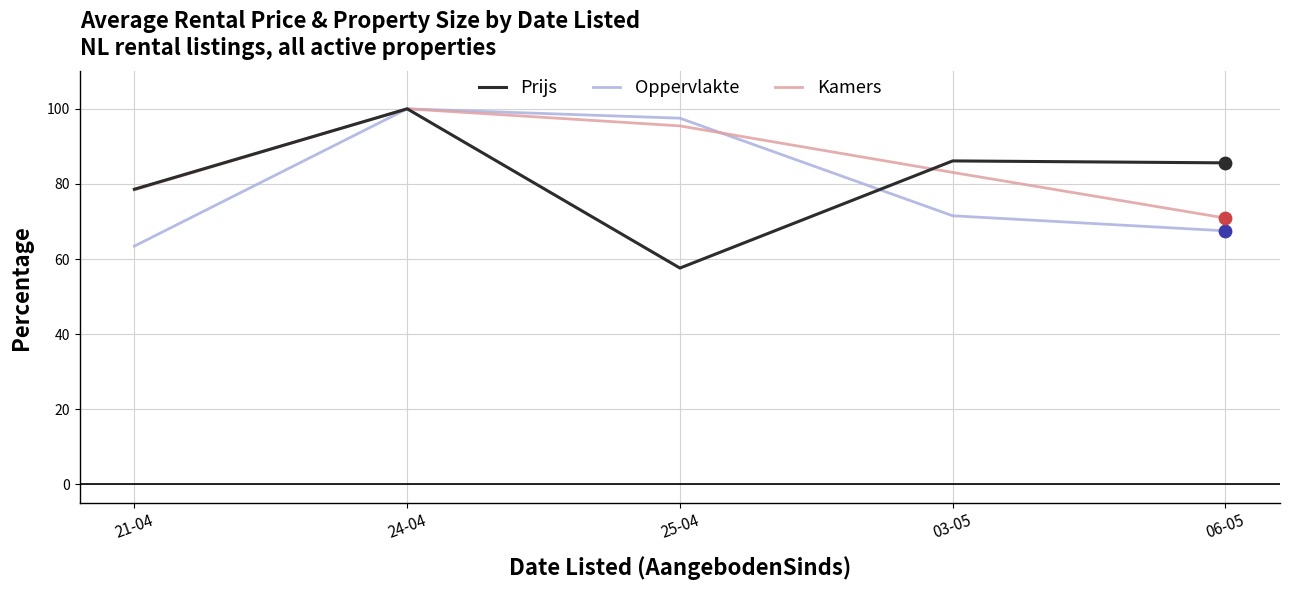

What are all the series names shown in the legend?

Prijs, Oppervlakte, Kamers